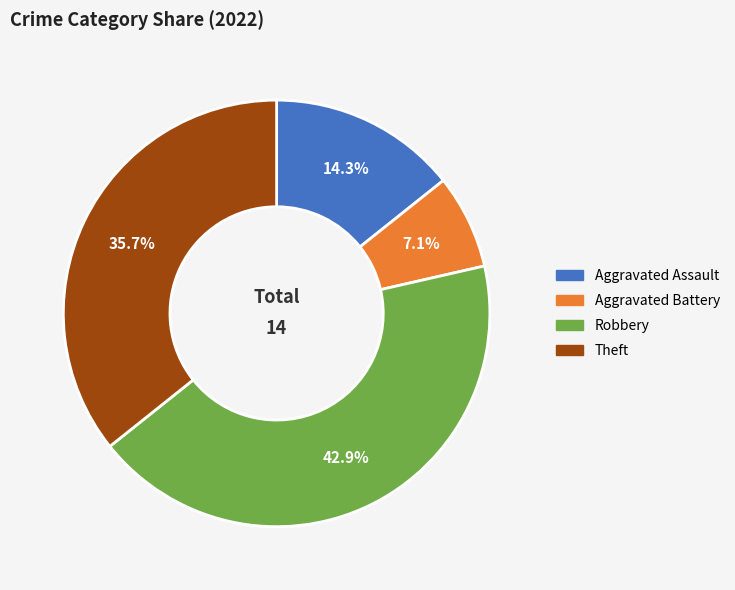

Rank the categories by value from highest to lowest.

Robbery, Theft, Aggravated Assault, Aggravated Battery